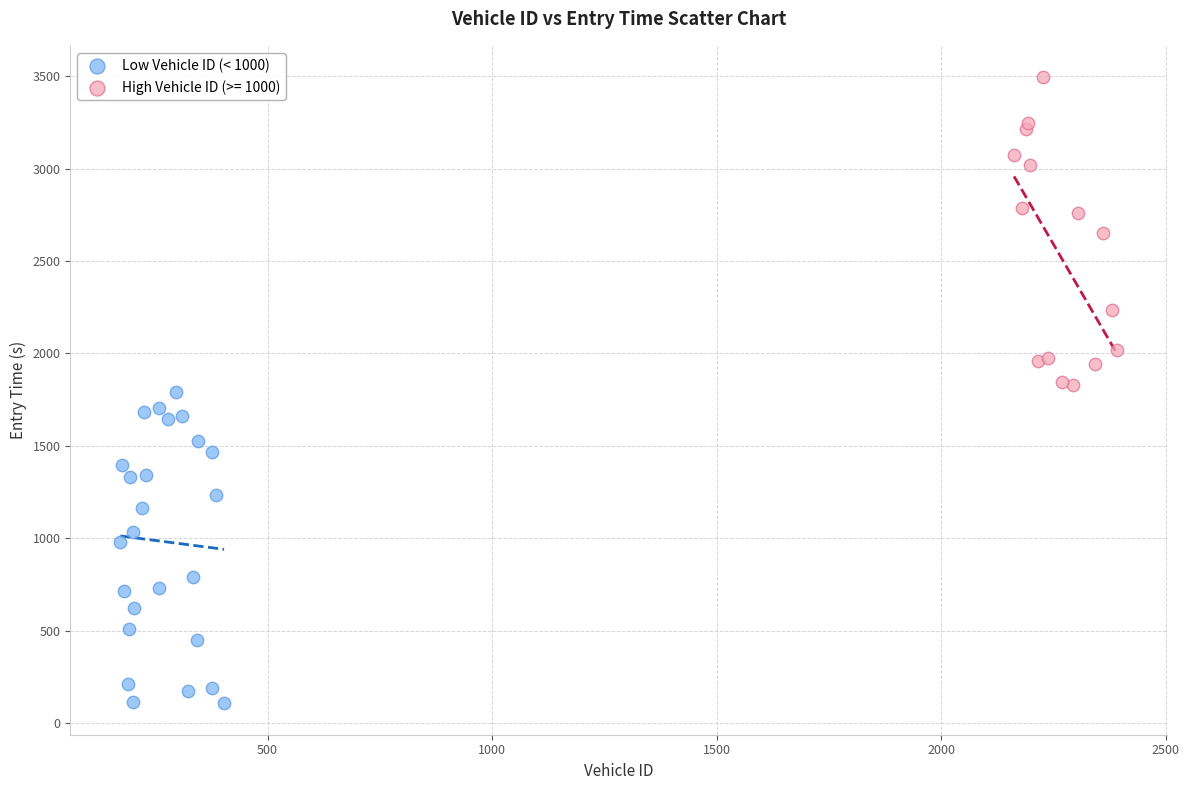

Which series reaches the minimum Y coordinate?

Low Vehicle ID (< 1000)